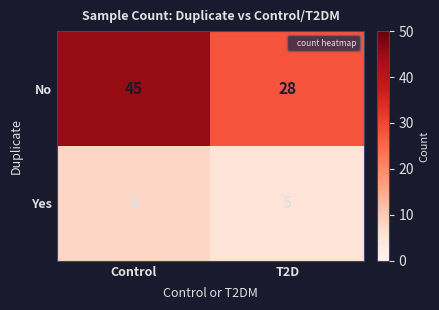

Rank the series by their average value, from lowest to highest.

Yes, No